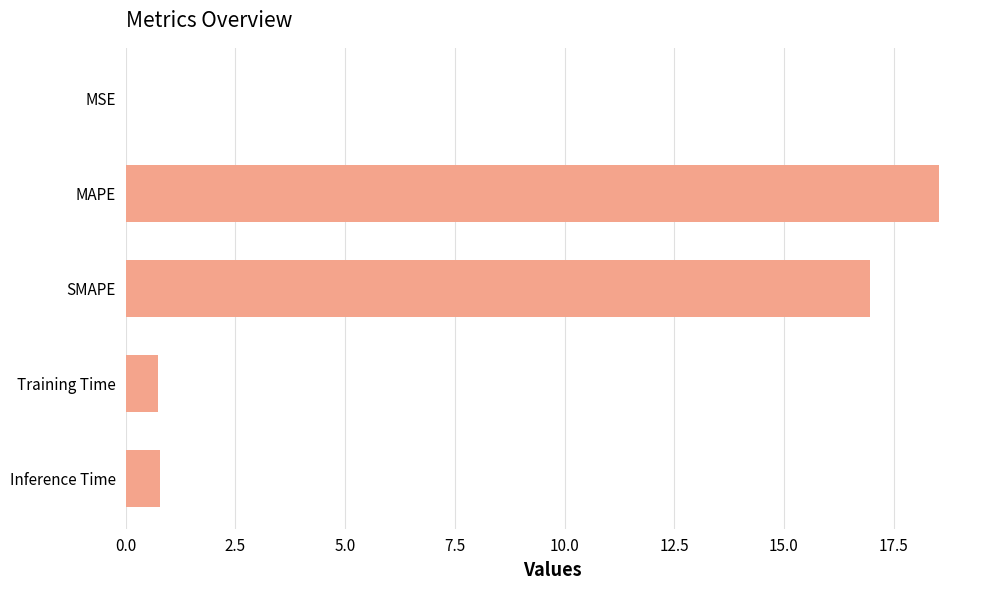

What is the change in value from MAPE to Training Time?

-17.8